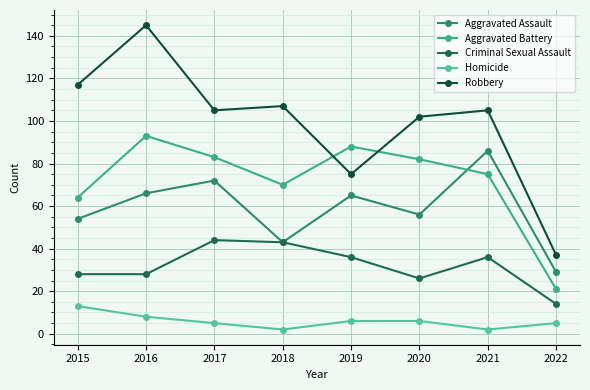

Which series changed the most between 2017 and 2021?

Aggravated Assault